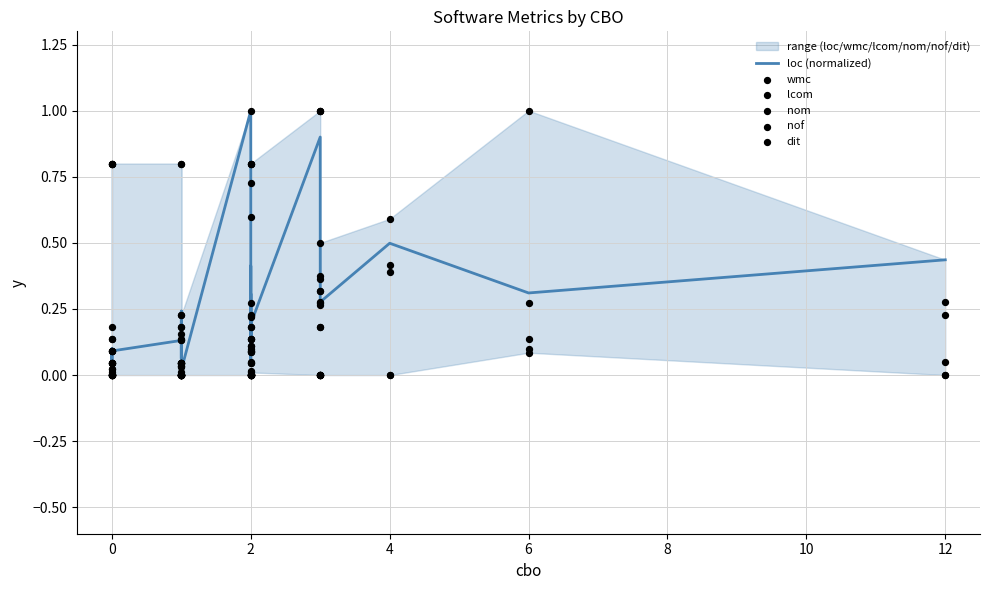

Which series contains the highest Y value?

loc (normalized)